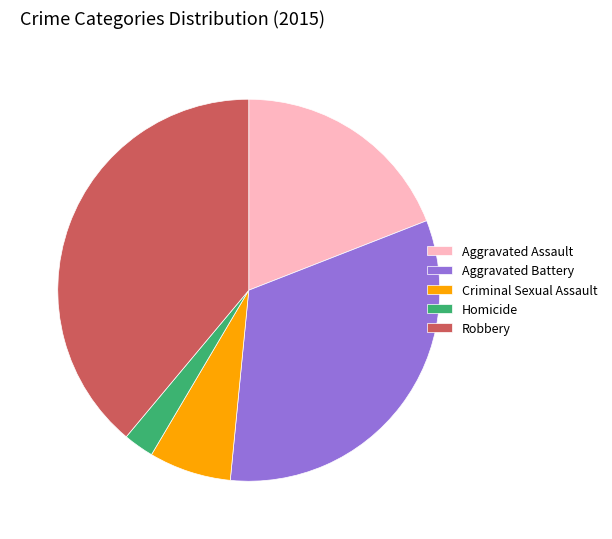

How many segments does this pie chart have?

5